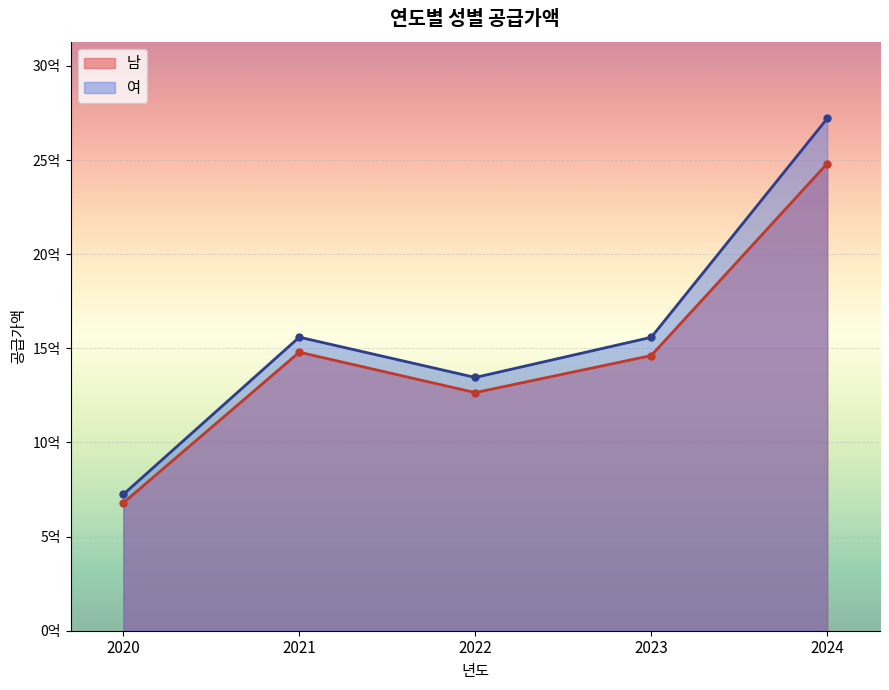

What are all the series names shown in the legend?

남, 여